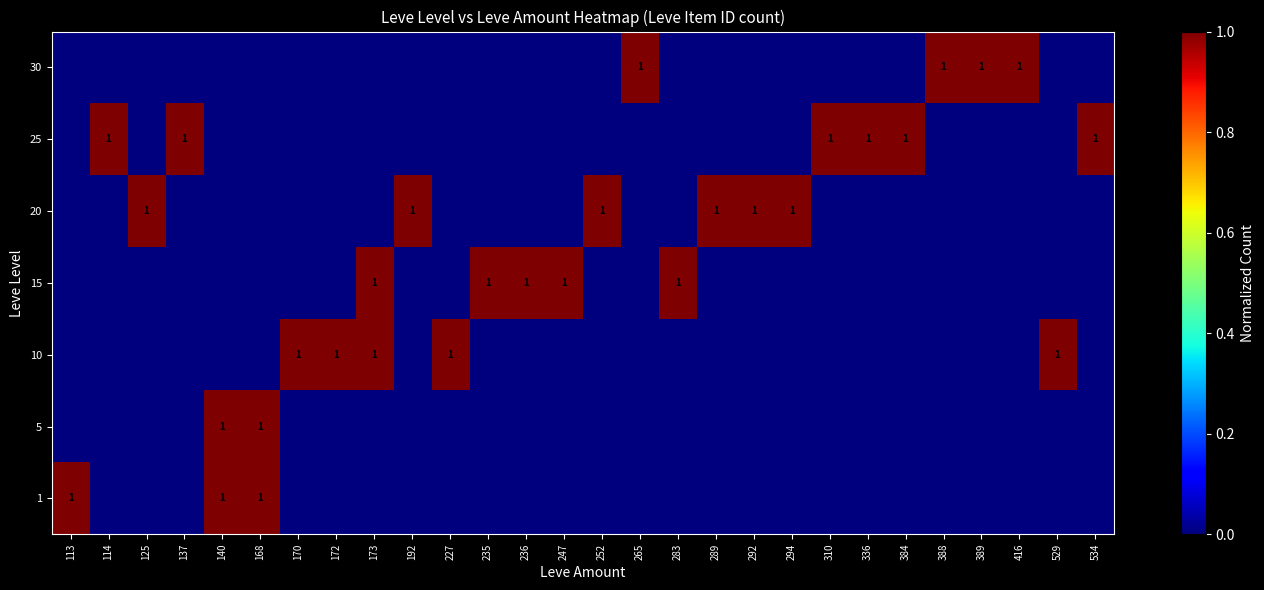

Which series has the largest total across all categories?

20